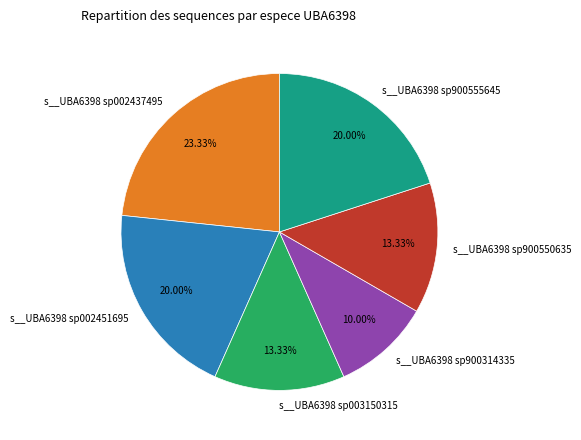

To the nearest percent, what is the difference between the largest and smallest slice percentages?

13%